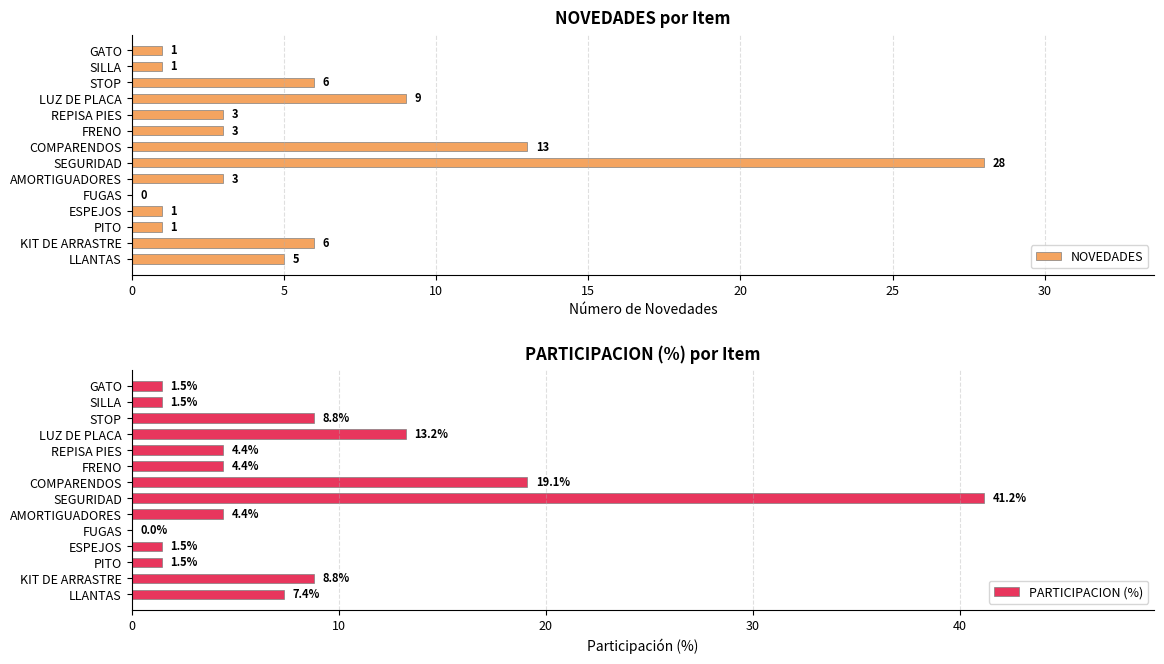

What value does the PARTICIPACION (%) series have at COMPARENDOS?

19.1